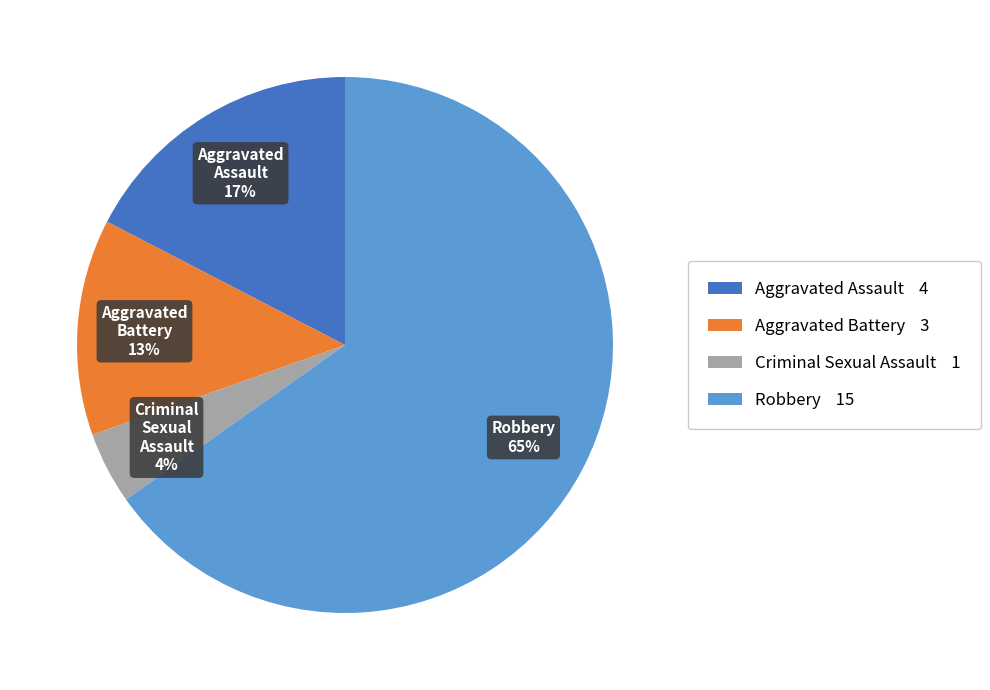

Does any single category account for the majority?

Yes